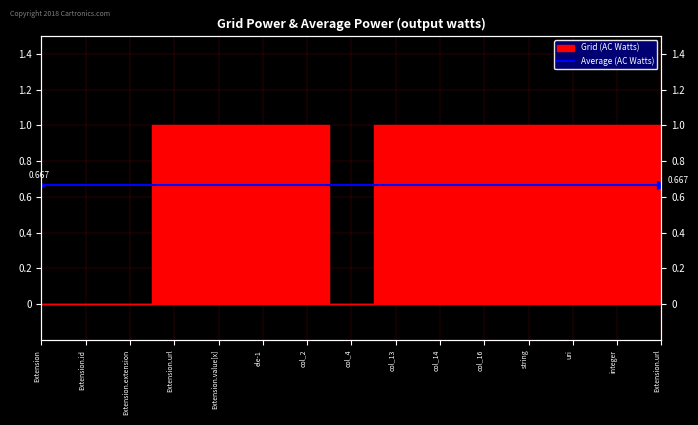

How many categories are shown in the chart?

15